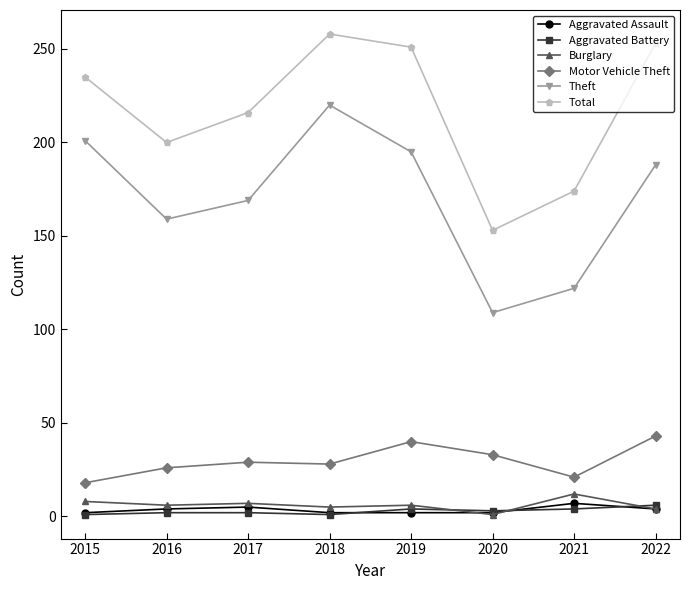

Which series changed the most between 2018 and 2020?

Theft